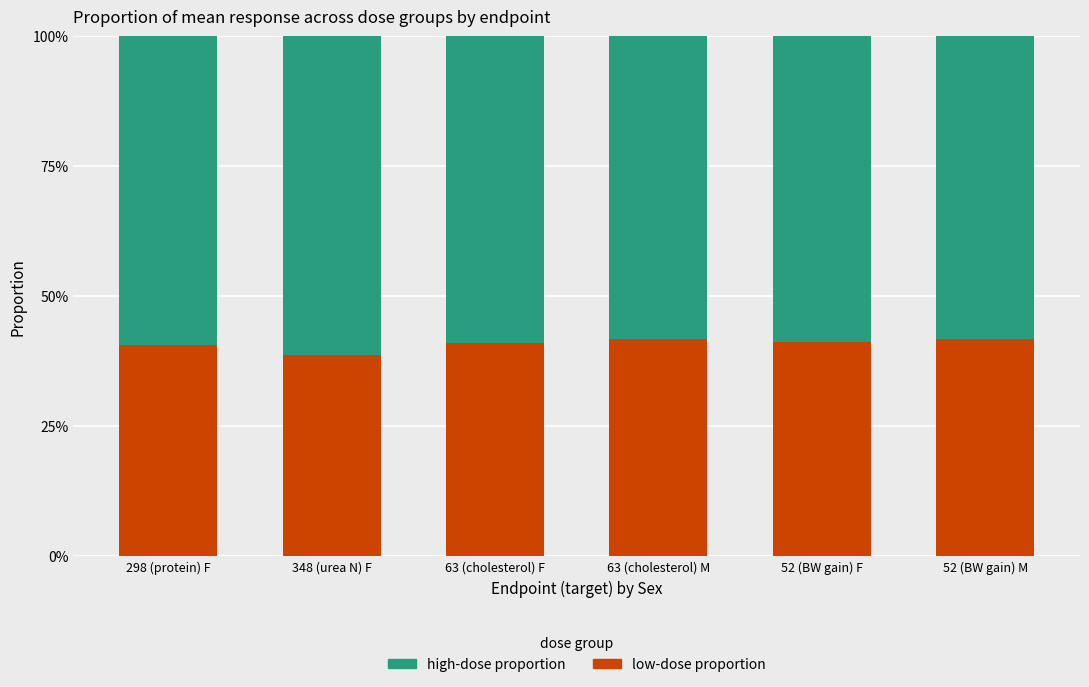

Which series has the largest total across all categories?

high-dose proportion